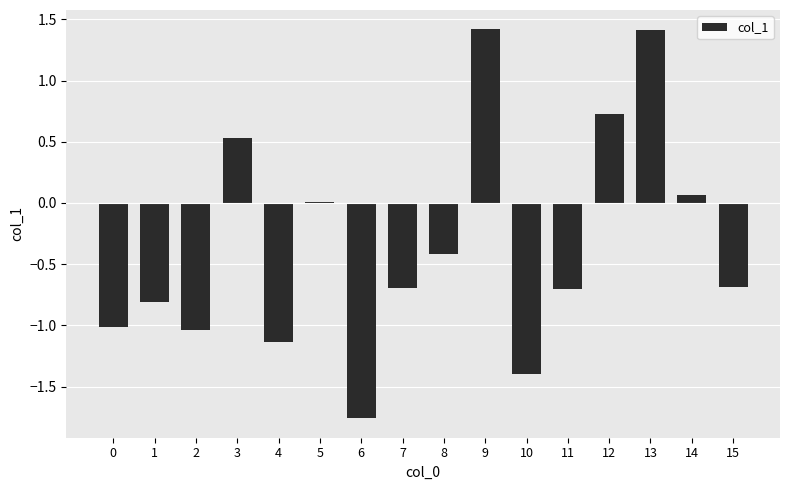

What is the sum of all values?

-5.5